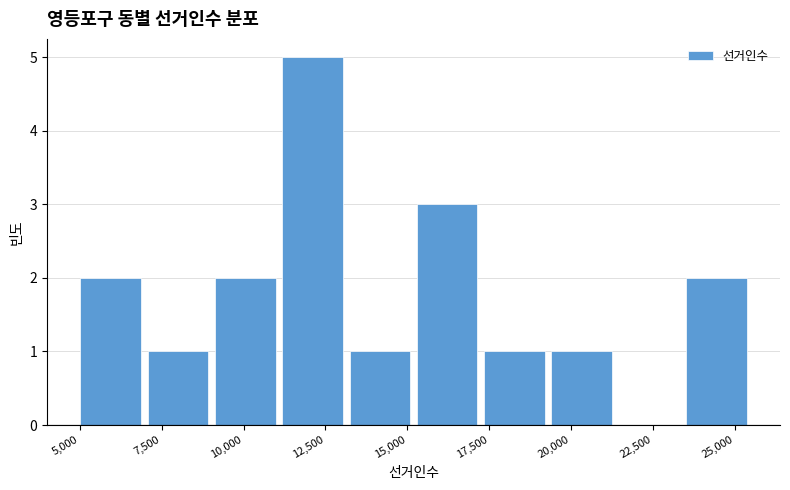

Over which range of the x-axis is the bar tallest?

11000 to 13000